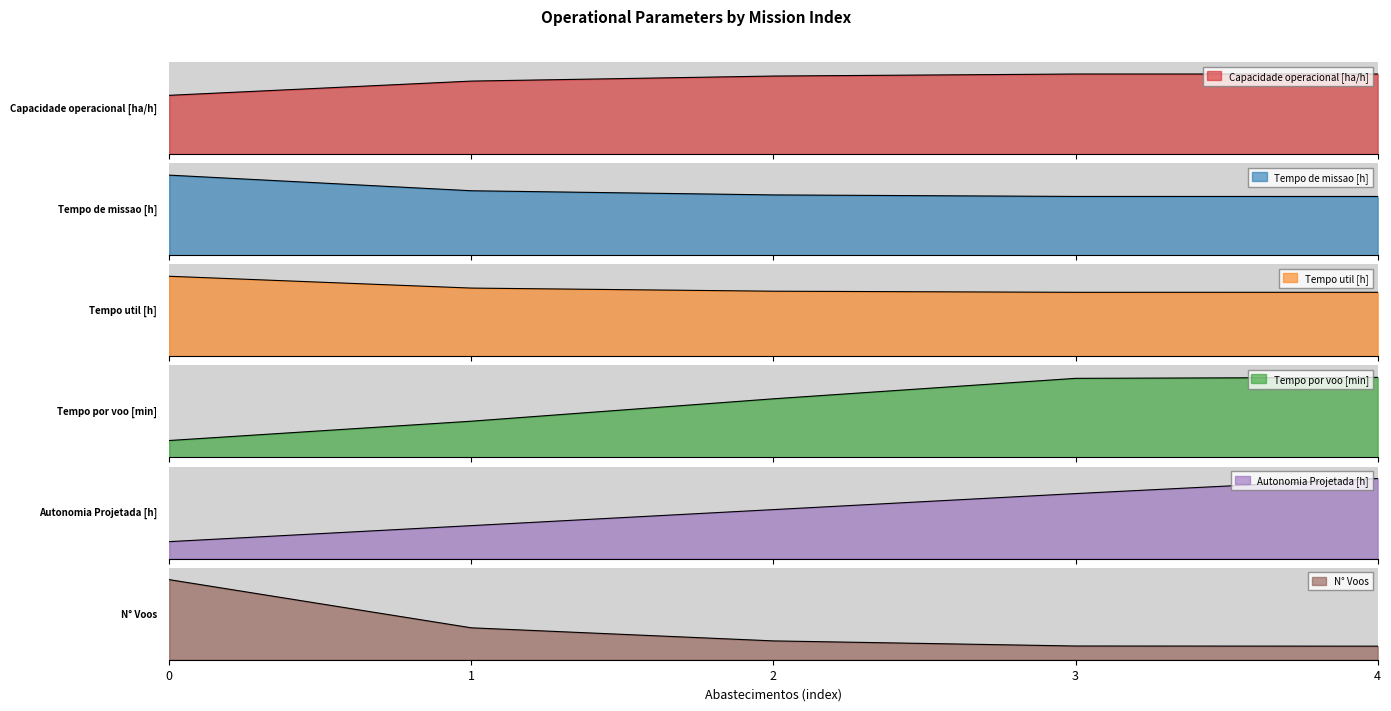

What is the sum of the Tempo de missao [h] values at 0 and 1?

167.1